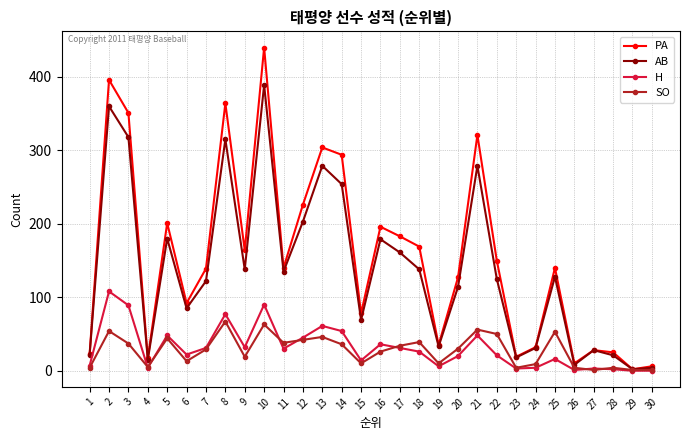

How many interior local peaks does the AB series have?

9